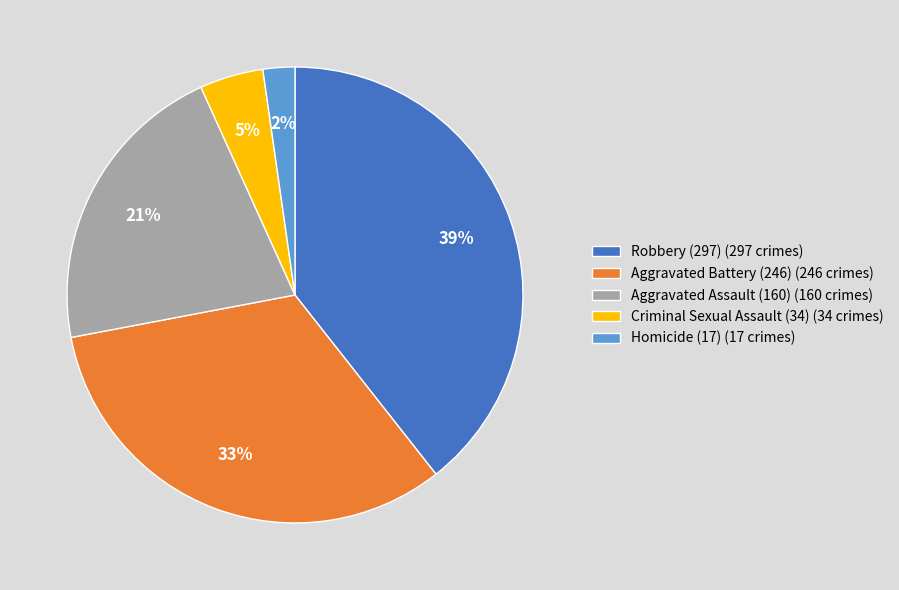

True or false: Aggravated Battery (246) accounts for 18% of the total.

False